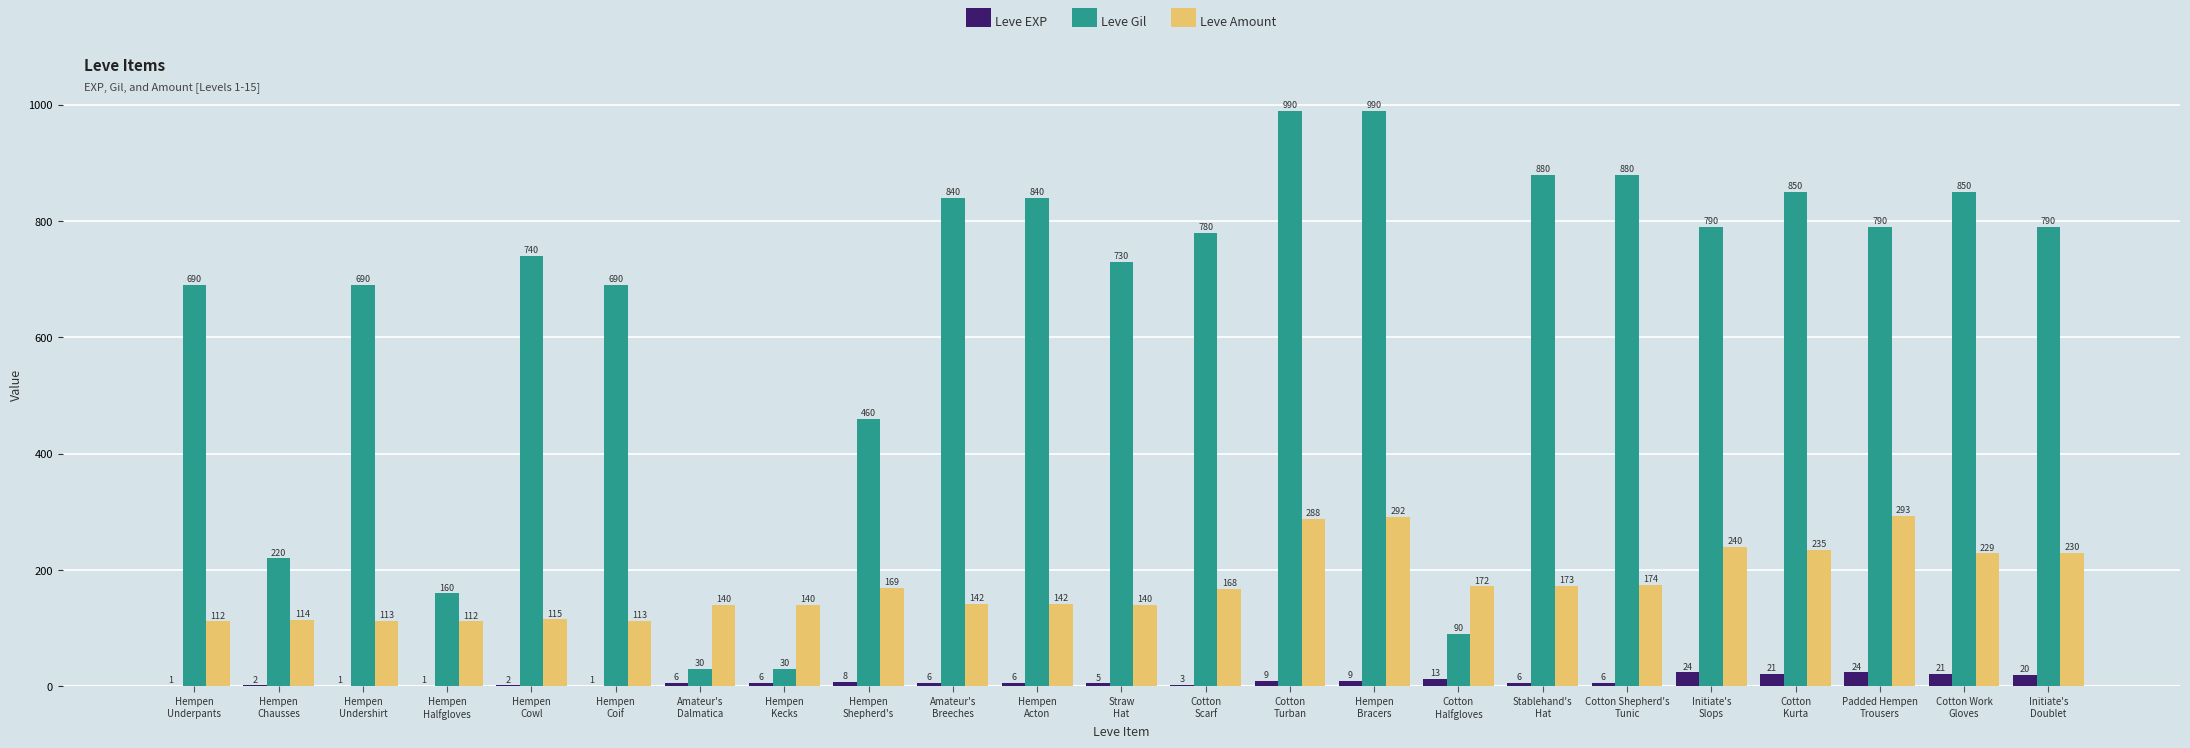

How many data points does each series have?

23